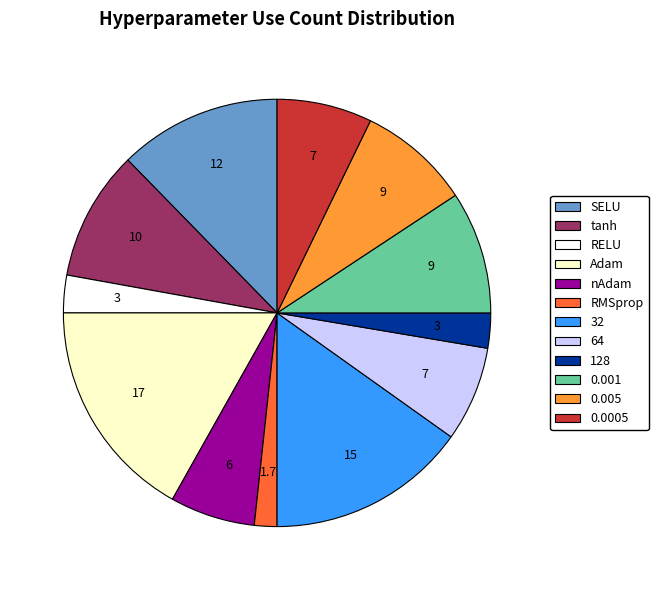

Which category has the biggest portion of the pie?

Adam